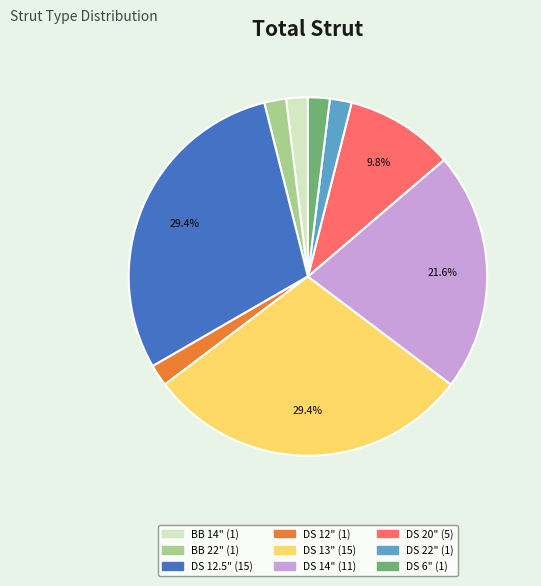

Is there any slice that represents more than half of the pie?

No